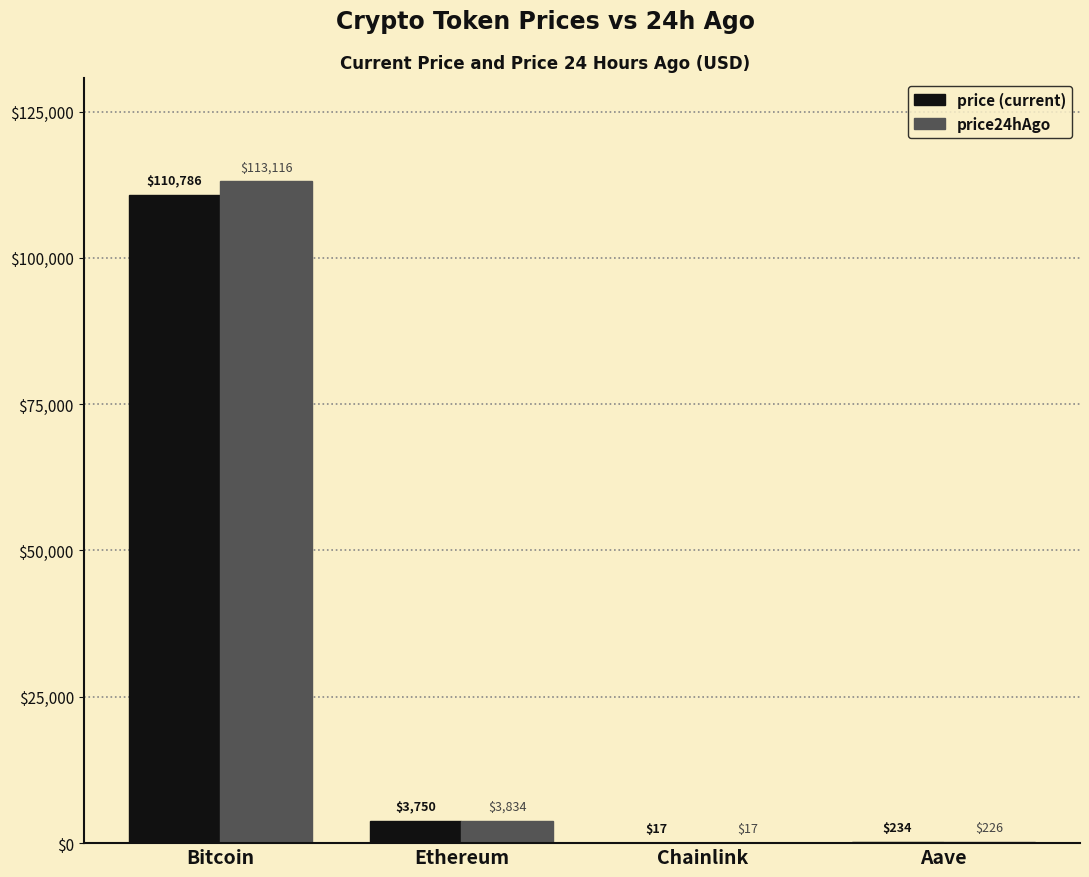

What is the total value across all series at Bitcoin?

223902.0